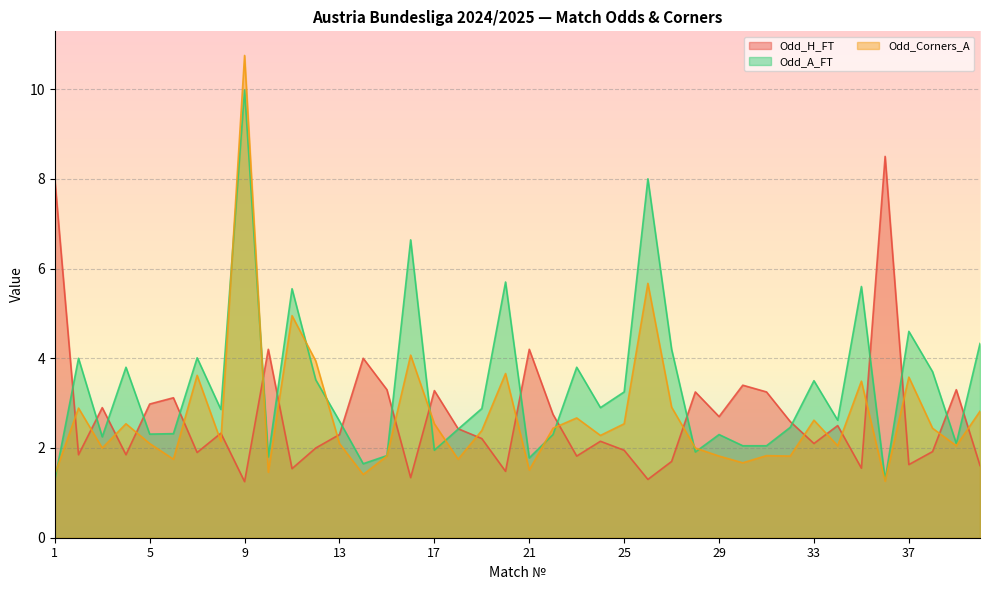

What is the sum of all Odd_Corners_A values?

108.8